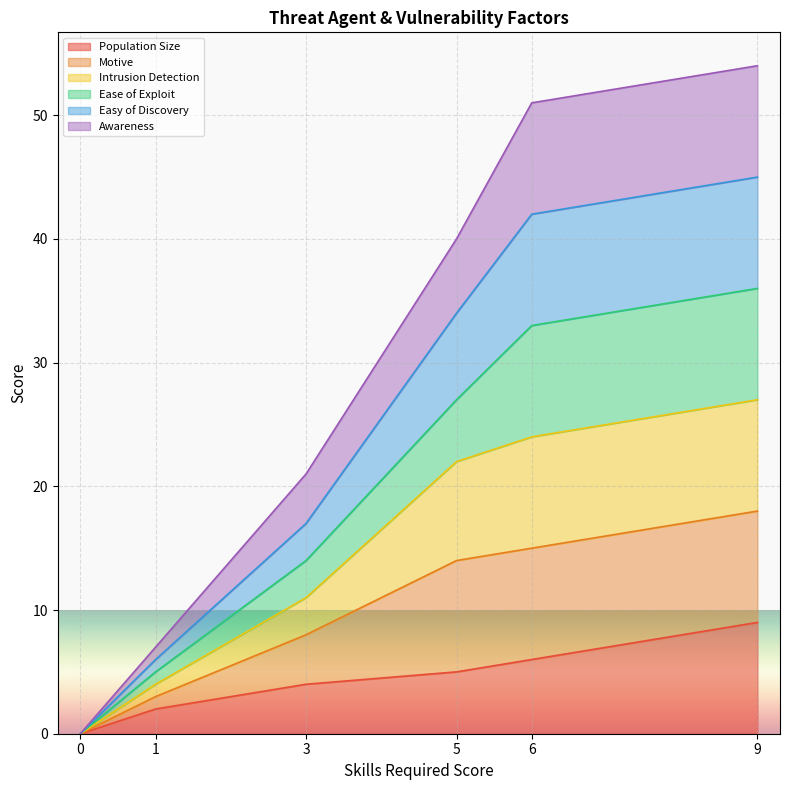

The value of Population Size at 3 is 6. True or false?

False